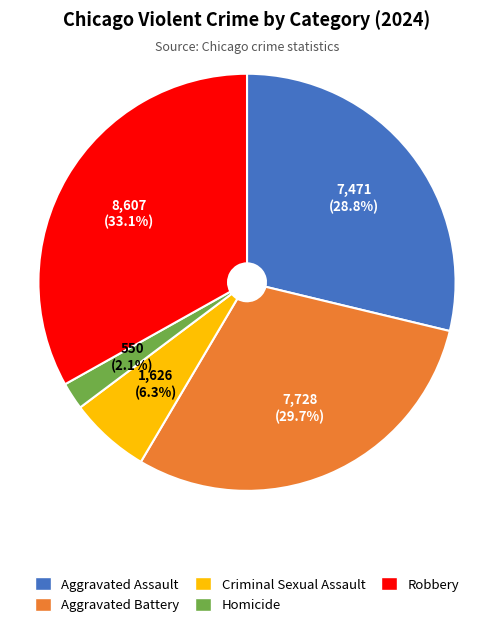

How many slices are in this pie chart?

5